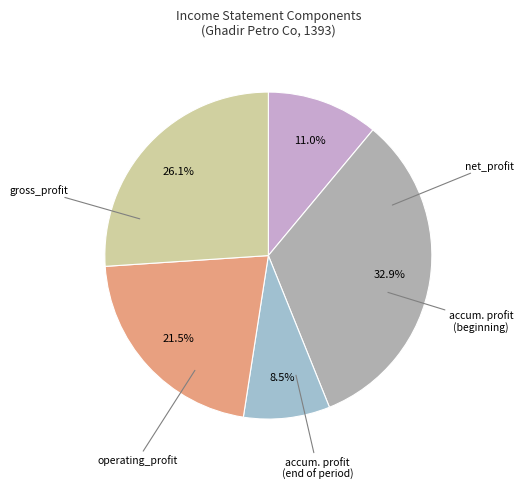

Does any single category account for the majority?

No